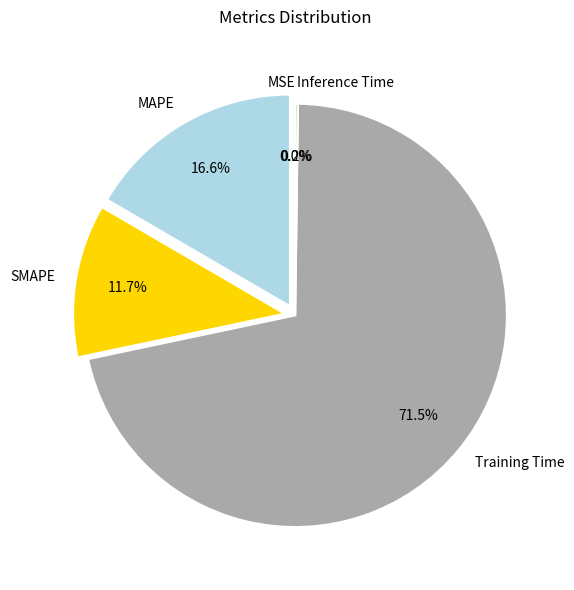

What is the largest slice in the pie chart?

Training Time